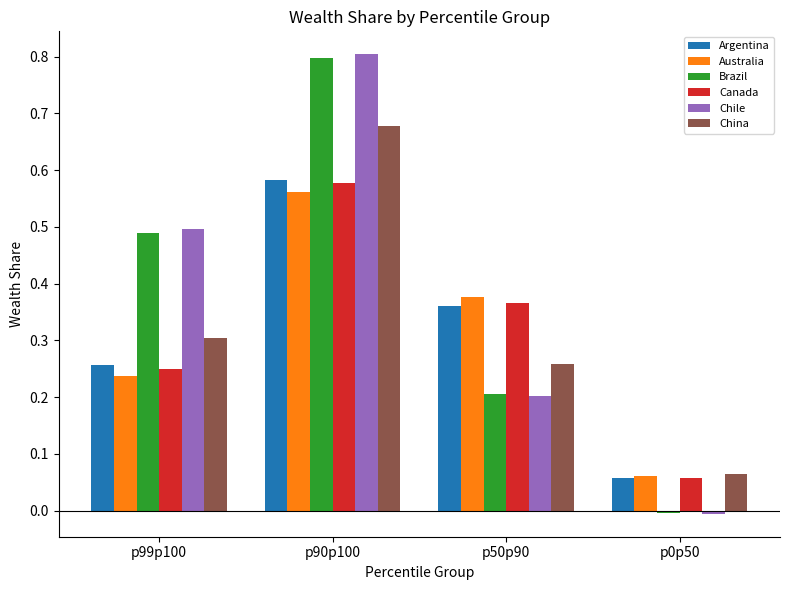

Which series has the largest range (max minus min)?

Chile